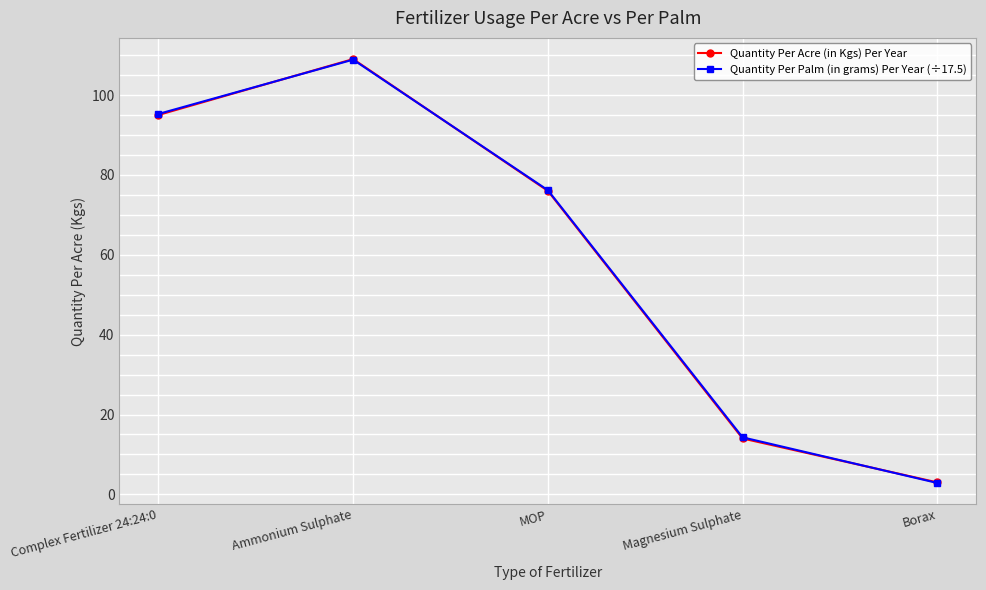

Where do Quantity Per Palm (in grams) Per Year (÷17.5) and Quantity Per Acre (in Kgs) Per Year first cross each other?

Complex Fertilizer 24:24:0 and Ammonium Sulphate